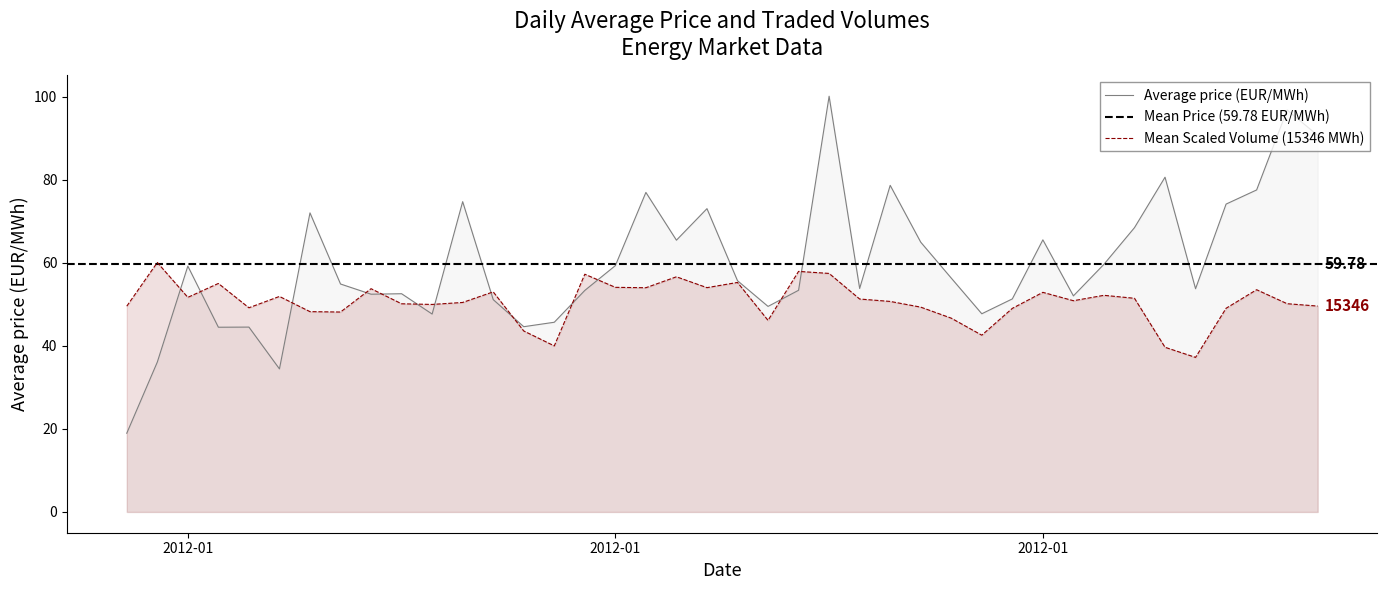

Reading left to right, list all the values displayed in this chart.

Average price (EUR/MWh): 18.9	36.1	59.2	44.5	44.5	34.4	72.0	54.9	52.4	52.5	47.6	74.7	51.1	44.6	45.7	53.3	59.3	76.9	65.4	73.0	55.7	49.5	53.4	100.1	53.8	78.6	64.9	56.3	47.7	51.3	65.5	52.0	59.6	68.4	80.6	53.7	74.1	77.5	96.8	90.6
Traded volumes (MWh): 49.5	60.0	51.7	55.0	49.2	51.9	48.2	48.1	53.7	50.1	50.0	50.4	53.0	43.6	40.0	57.2	54.1	54.0	56.6	54.0	55.2	46.1	57.9	57.4	51.3	50.7	49.3	46.6	42.6	49.0	52.9	50.9	52.1	51.4	39.6	37.2	49.0	53.5	50.1	49.6